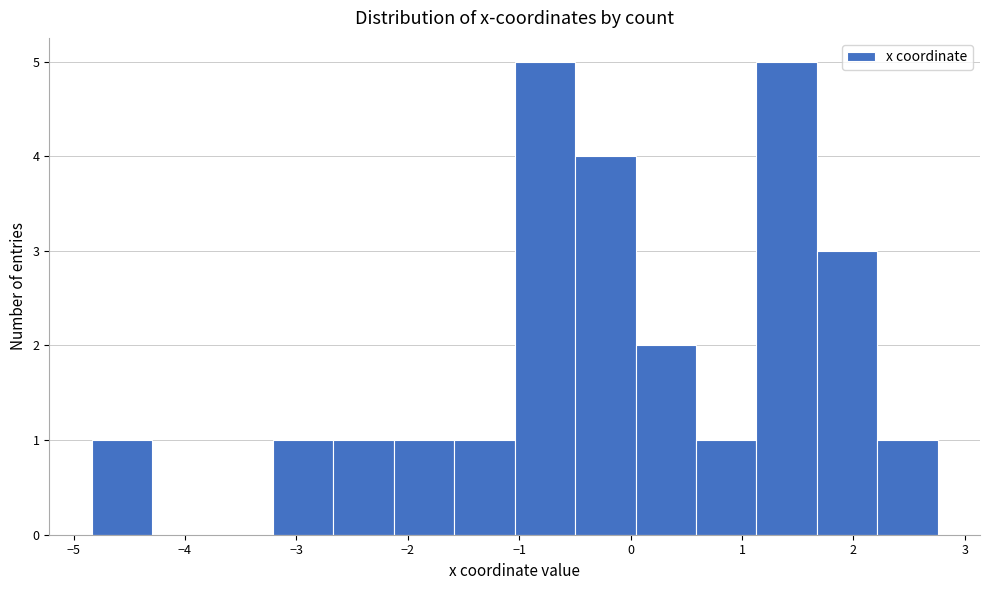

How tall is the bar that spans -0.5 to 0.0 on the x-axis? Neither the bar edges nor the heights are printed on the chart, so give them approximately, as read against the axes.

4